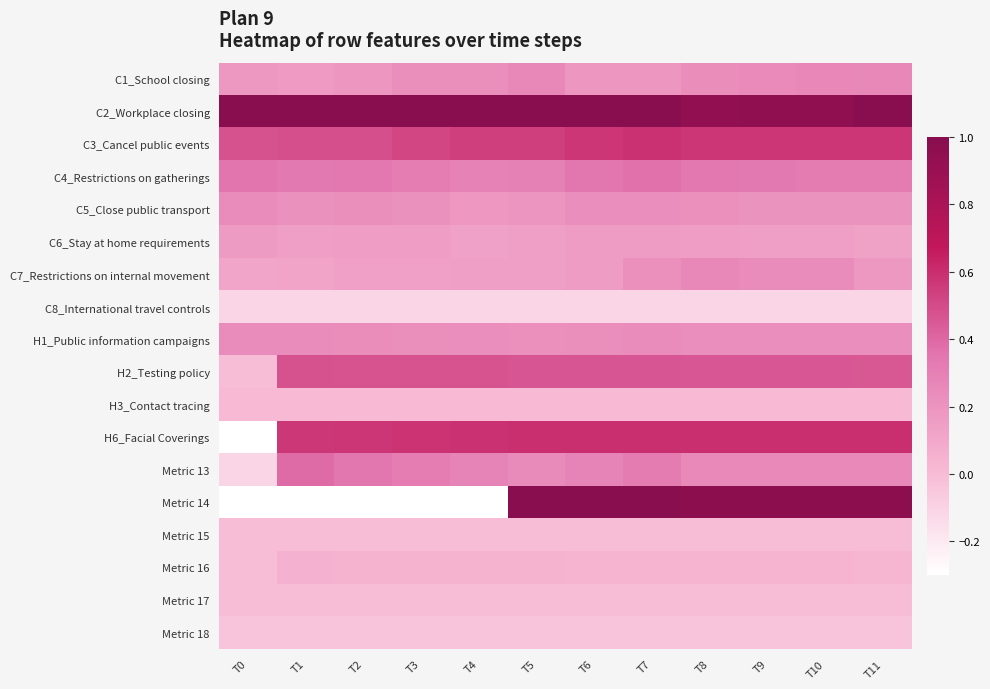

Count the number of categories in the chart.

12